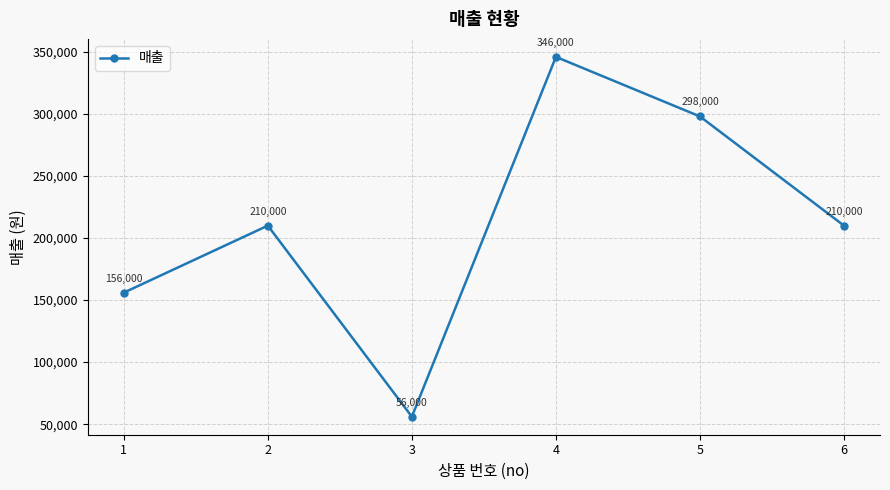

The value at 5 is 128365. True or false?

False